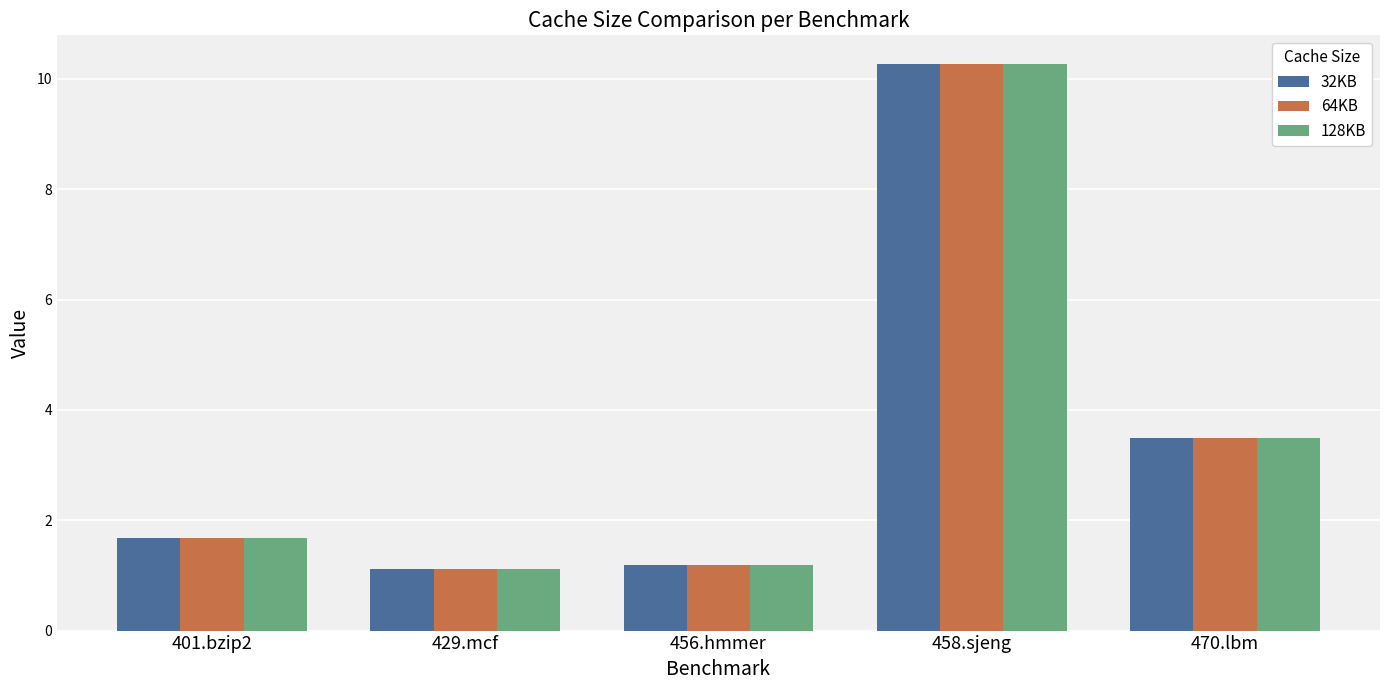

What are all the series names shown in the legend?

32KB, 64KB, 128KB